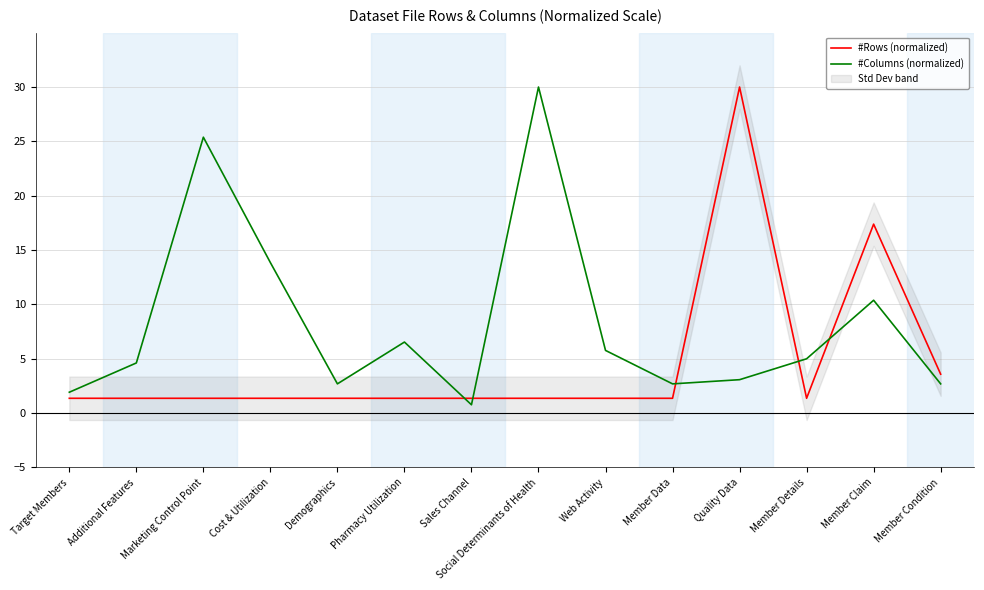

Reading left to right, what are all the values shown in this chart?

#Rows (normalized): 1.4	1.4	1.4	1.4	1.4	1.4	1.4	1.4	1.4	1.4	30.0	1.4	17.4	3.6
#Columns (normalized): 1.9	4.6	25.4	13.8	2.7	6.5	0.8	30.0	5.8	2.7	3.1	5.0	10.4	2.7